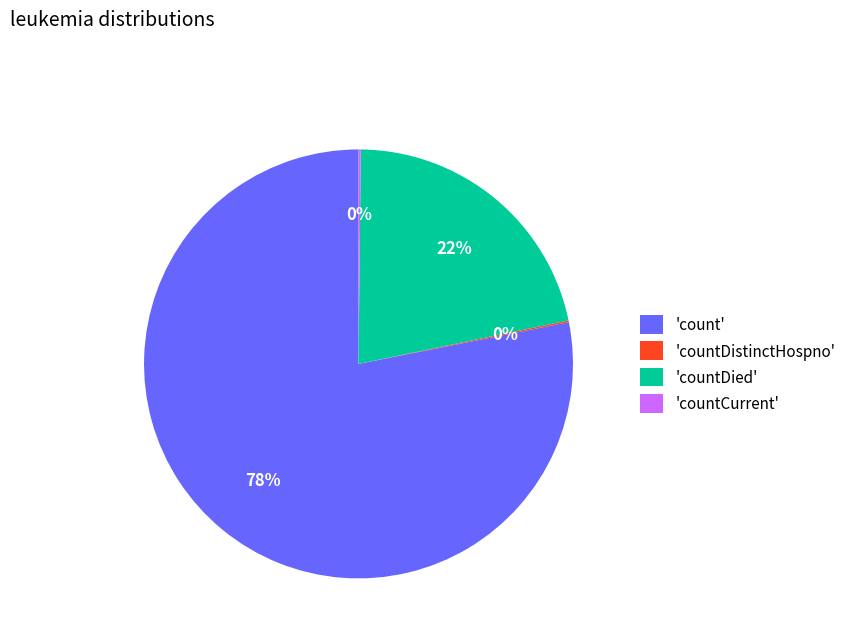

True or false: 'count' accounts for 89% of the total.

False